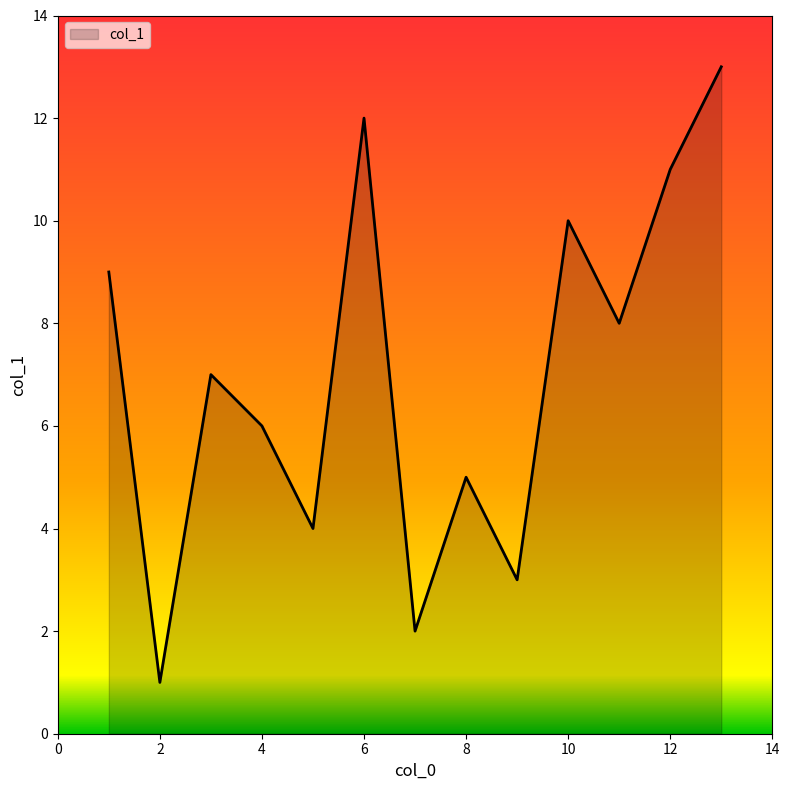

What is the greatest value displayed?

13